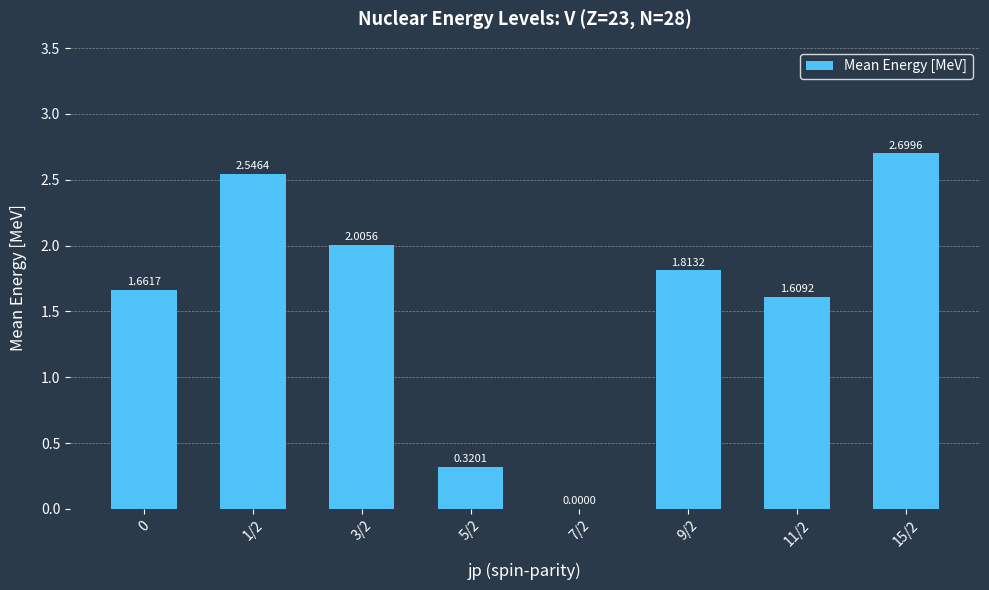

What is the sum of all values?

12.7